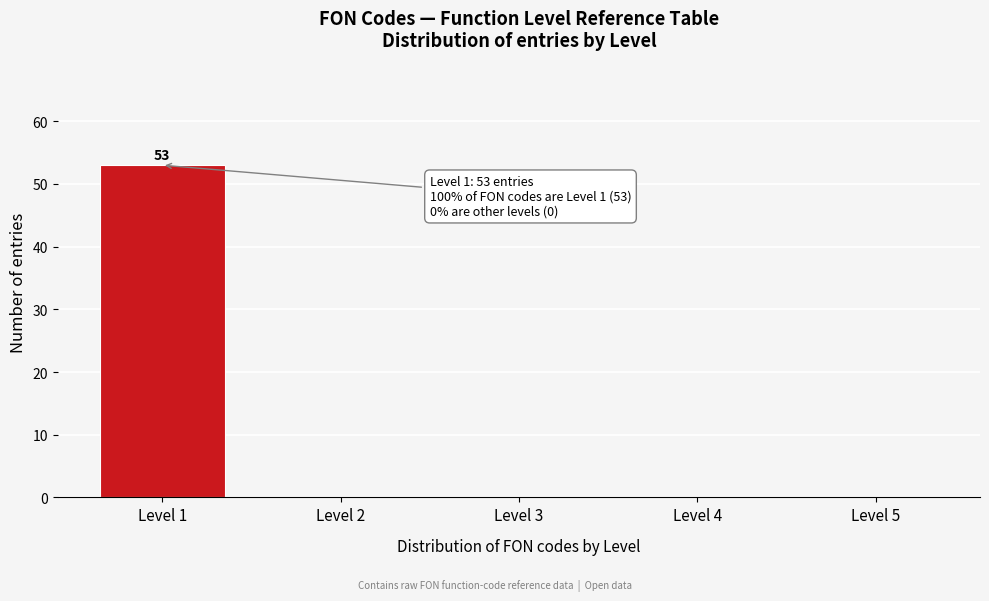

Reading left to right, extract all data points from this chart.

Level 1=53	Level 2=0	Level 3=0	Level 4=0	Level 5=0